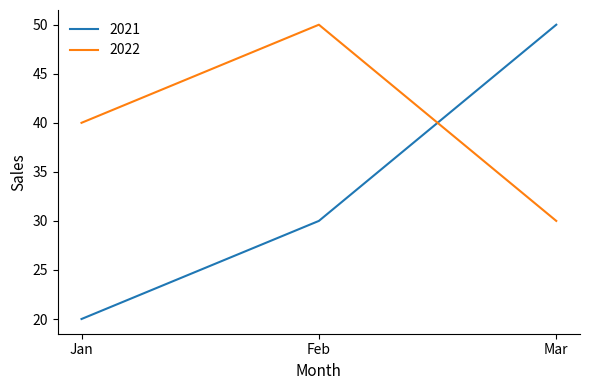

How many series are shown in this chart?

2